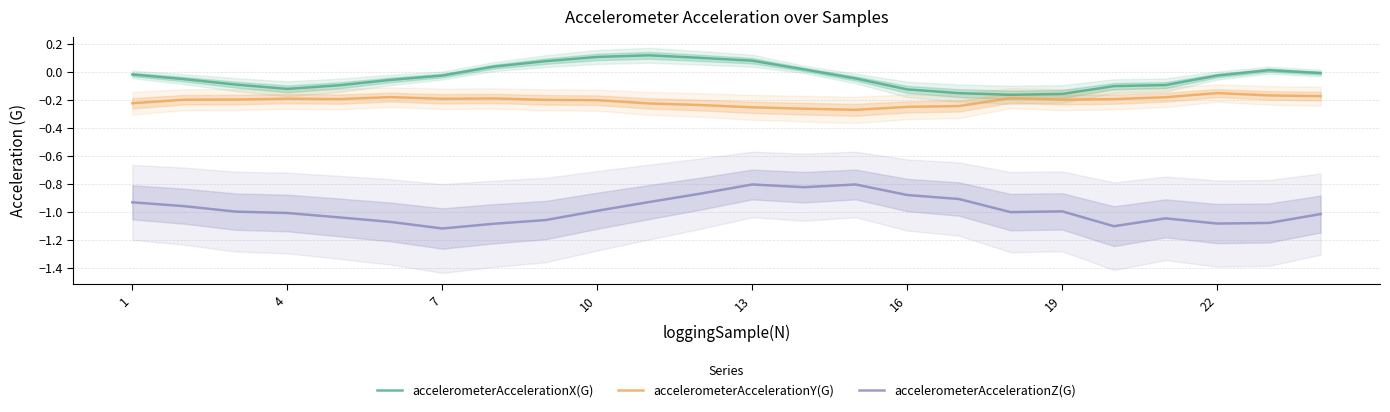

True or false: accelerometerAccelerationZ(G) and accelerometerAccelerationY(G) cross at least once.

False